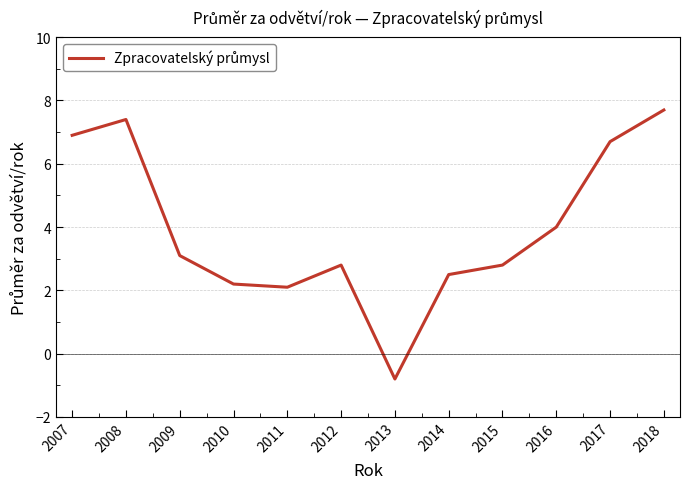

What is the smallest value displayed?

-0.8